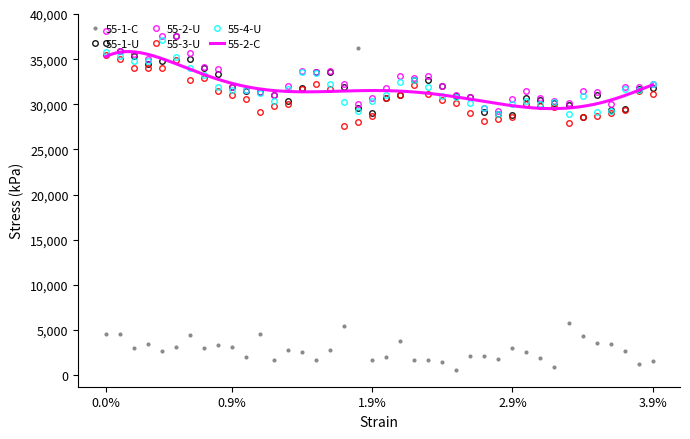

How many intersections are there between 55-1-C and 55-4-U?

2